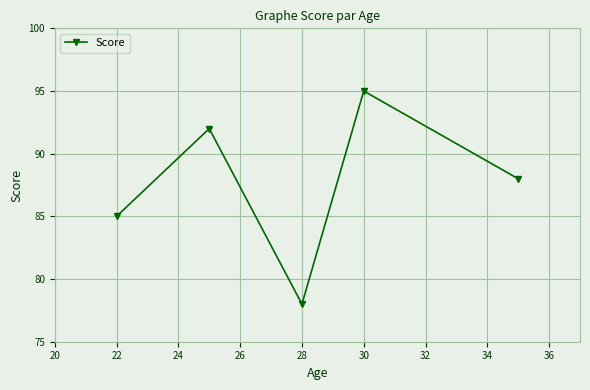

How many lines are shown in the chart?

1